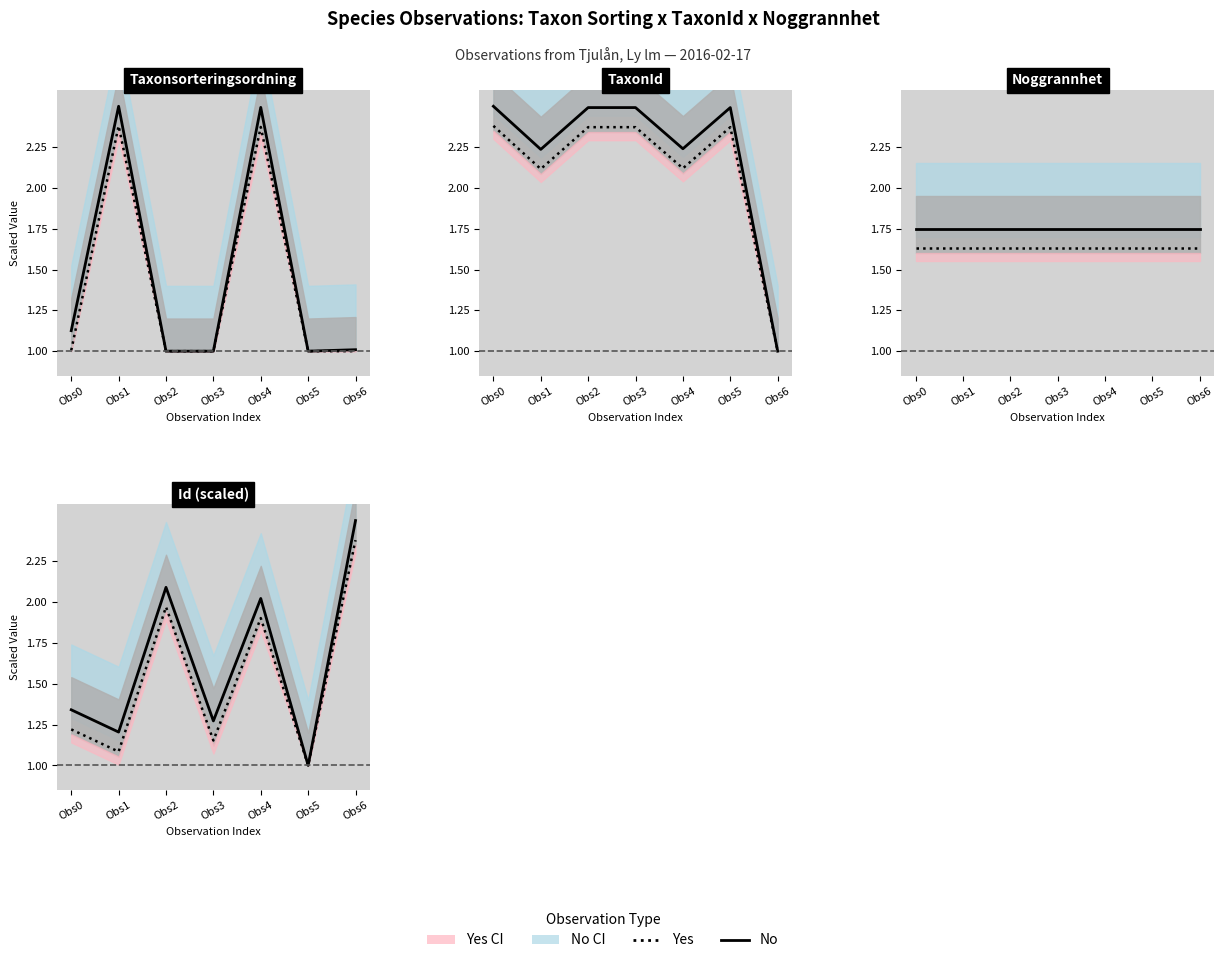

What is the approximate value of Yes at Obs5?

1.0